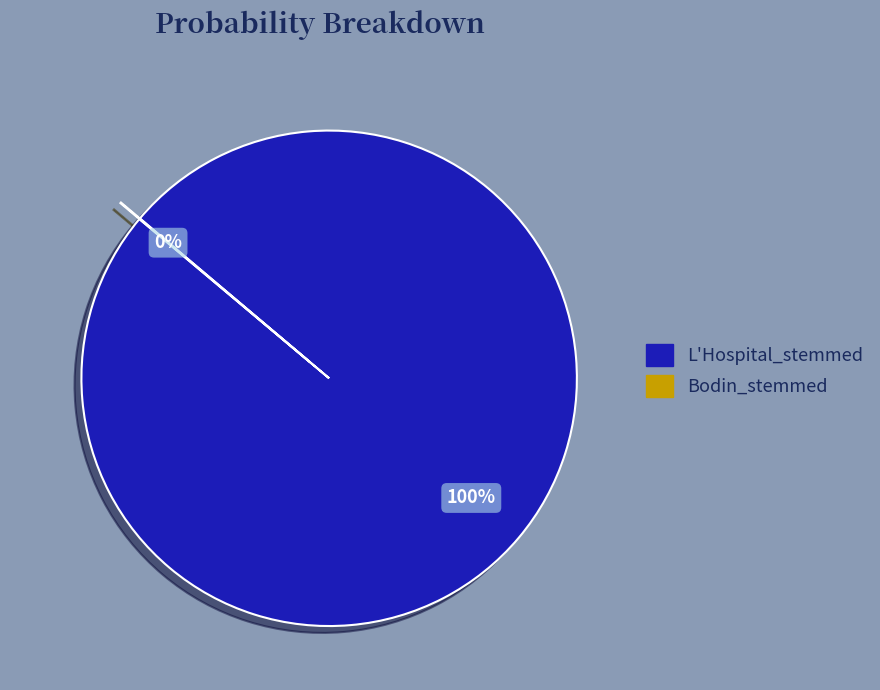

Does any single category account for the majority?

Yes